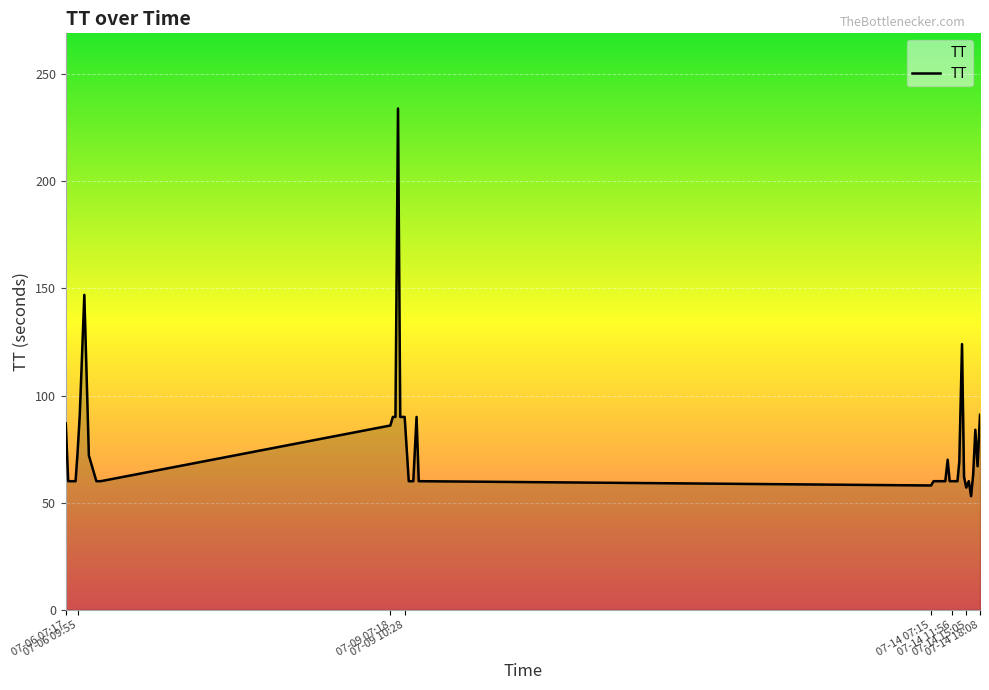

What is the maximum value shown in the chart?

234